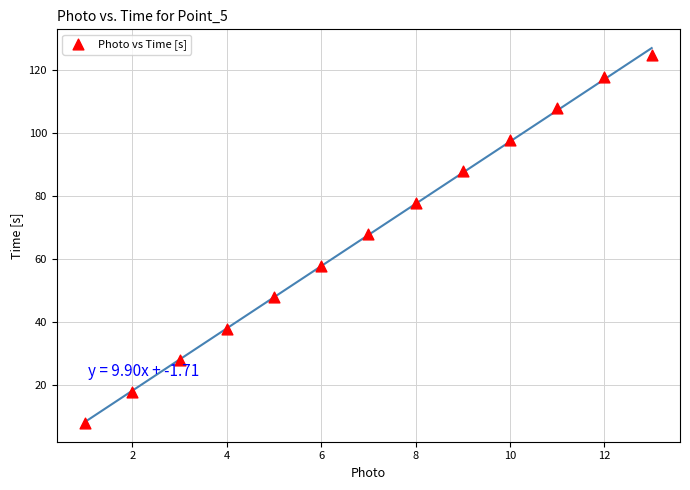

What is the range of X values (max minus min)?

12.0